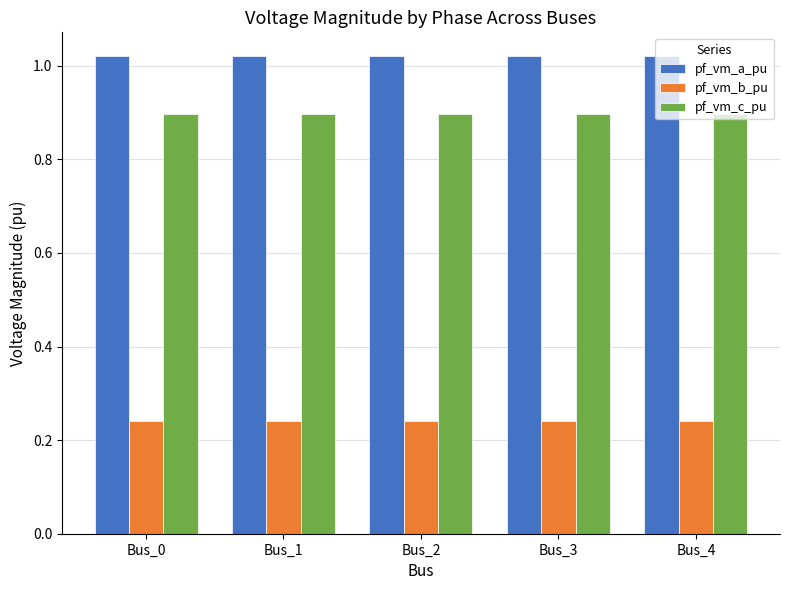

Are the bars horizontal?

No